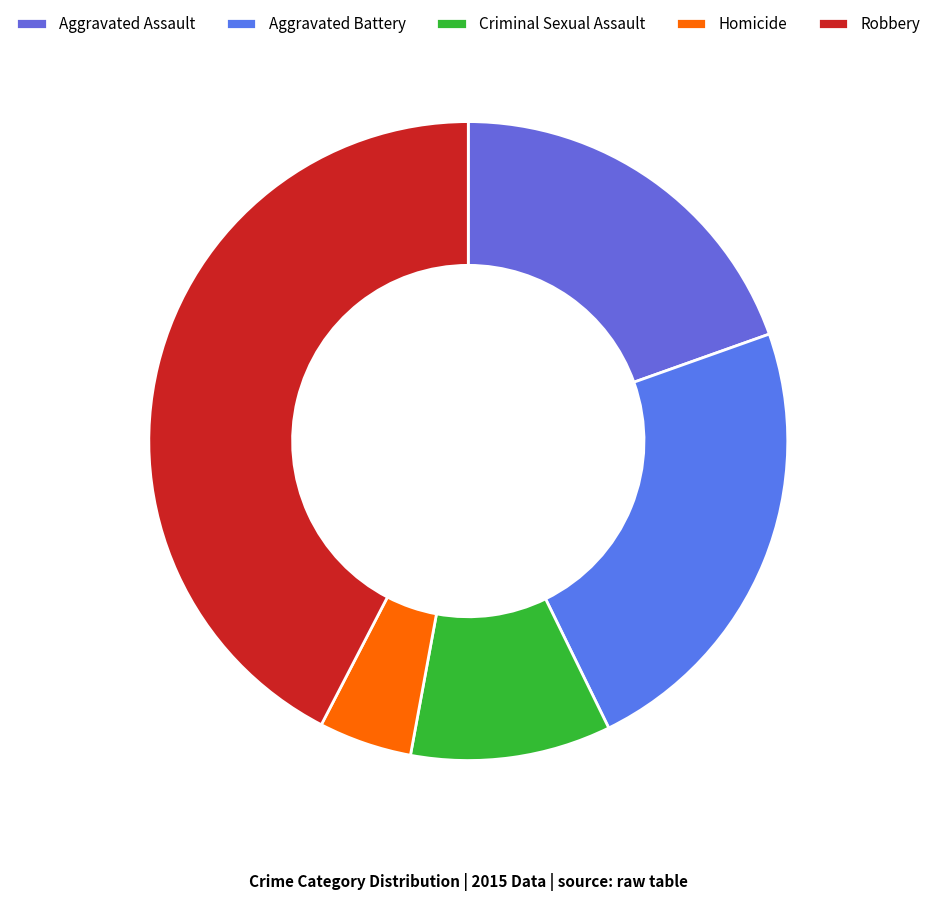

To the nearest percent, what portion does Criminal Sexual Assault represent?

10%